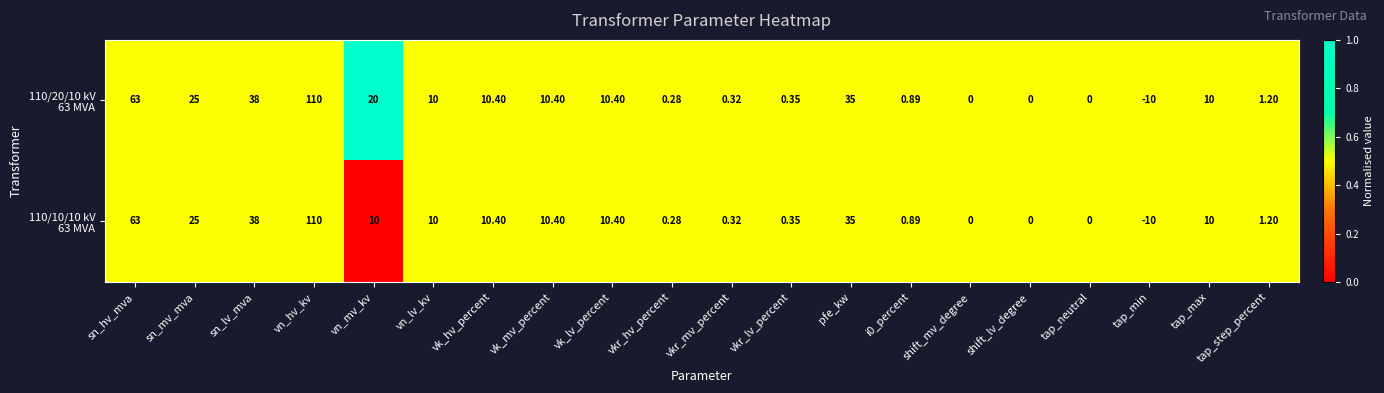

At which category is the sum across all series the highest?

vn_hv_kv